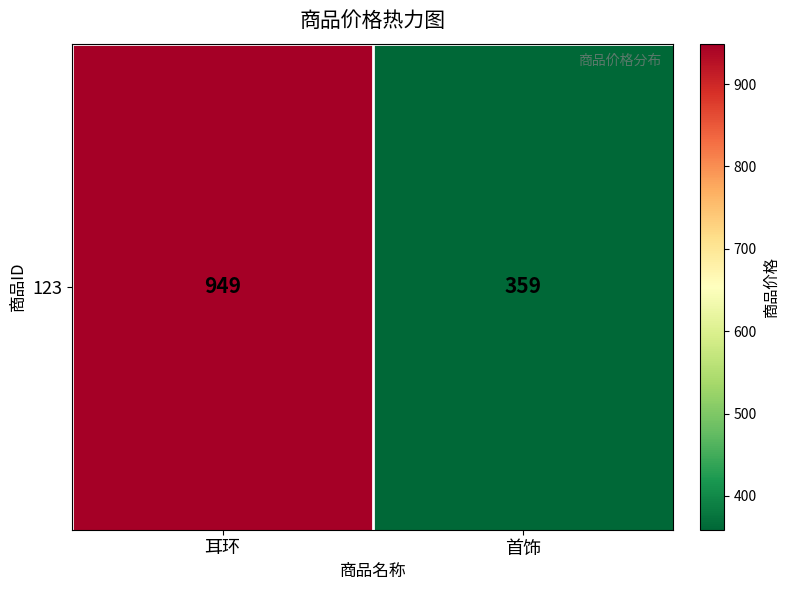

Which category has the highest value across all series?

耳环